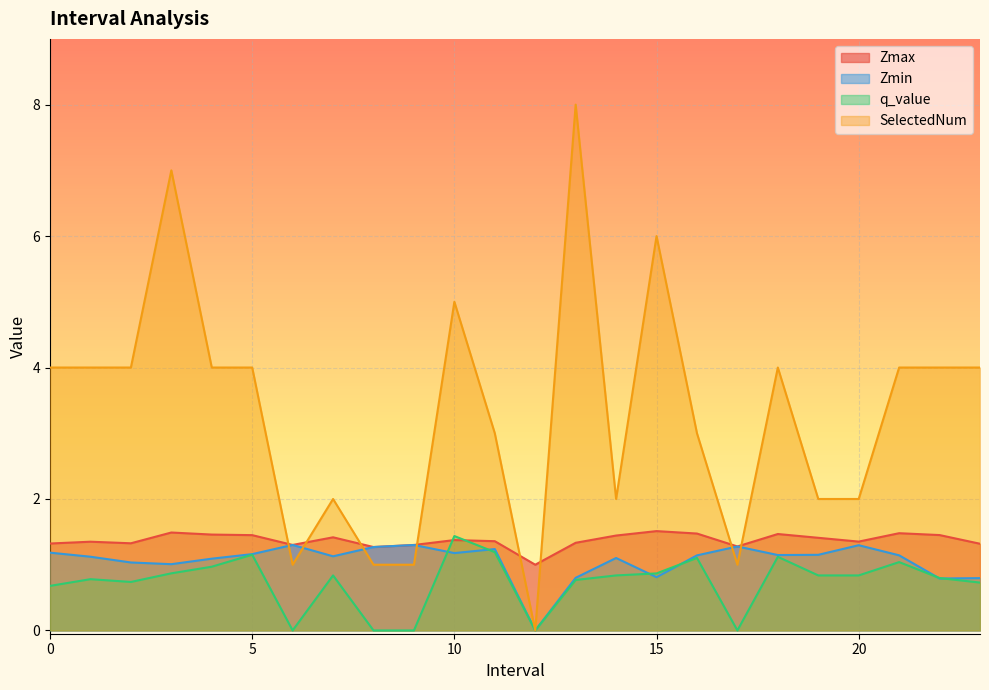

At which category does Zmin reach its first local valley?

3